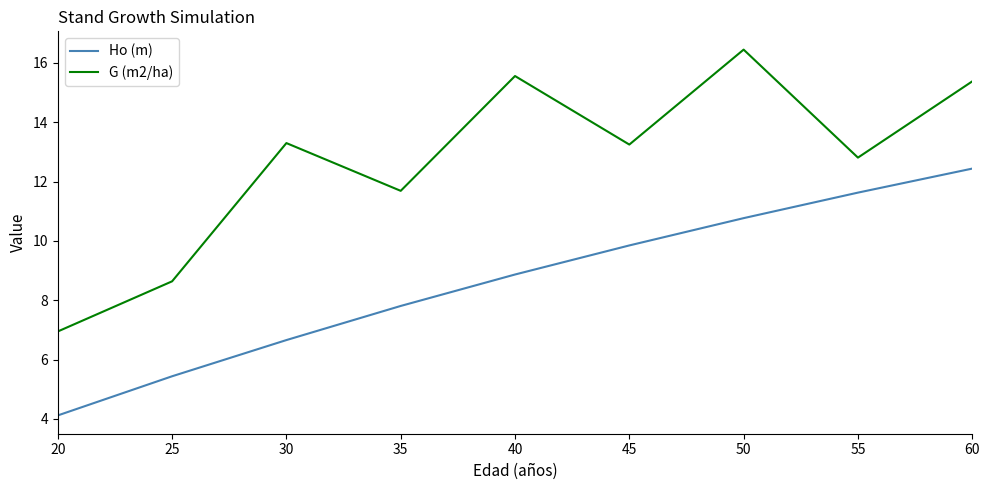

At which category does the chart reach its peak across all series?

50